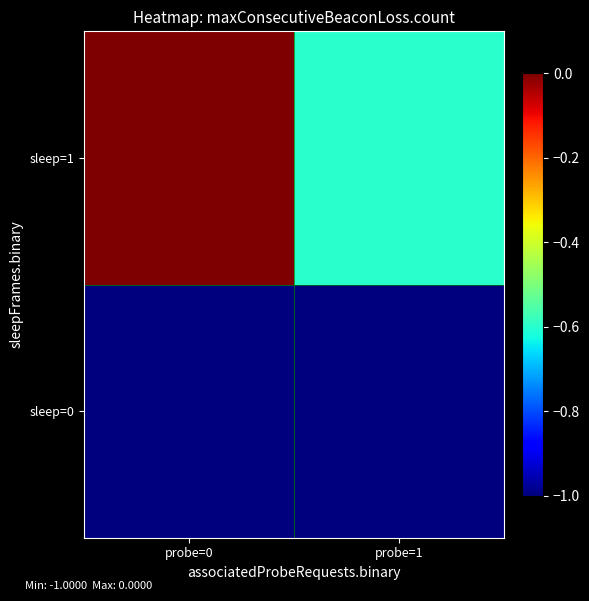

Reading left to right, list all the values displayed in this chart.

sleep=0: probe=0=-1.0	probe=1=-1.0
sleep=1: probe=0=0.0	probe=1=-0.6